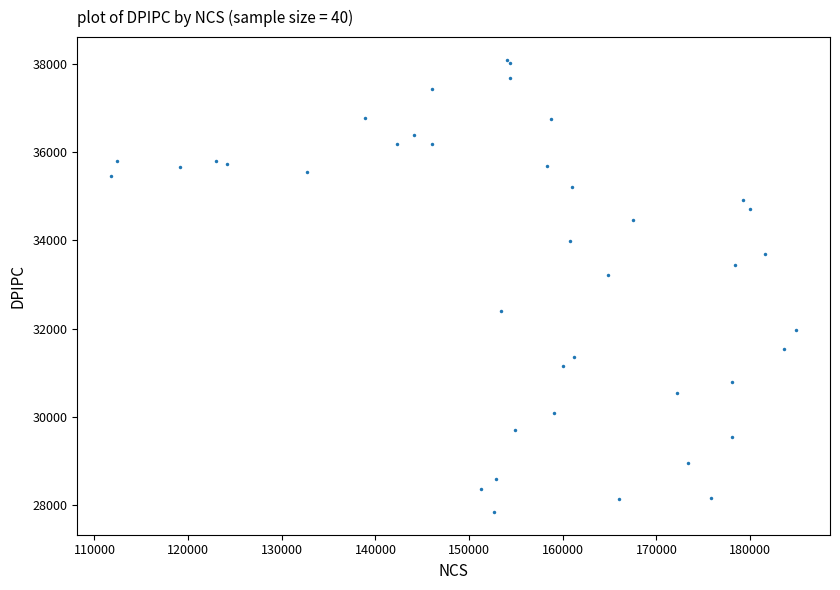

What Y value in the scatter plot is closest to 32968?

33217